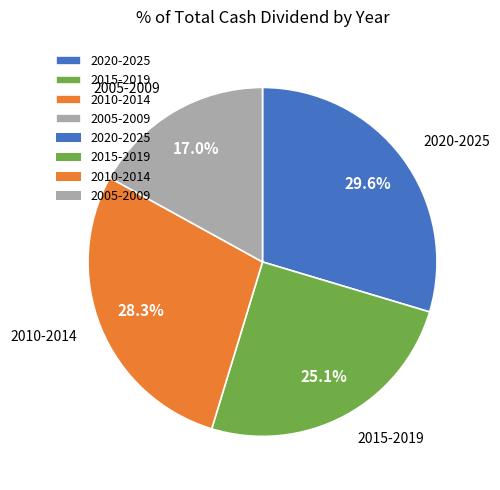

Approximately how many times larger is the value at 2020-2025 compared to 2005-2009?

1.7